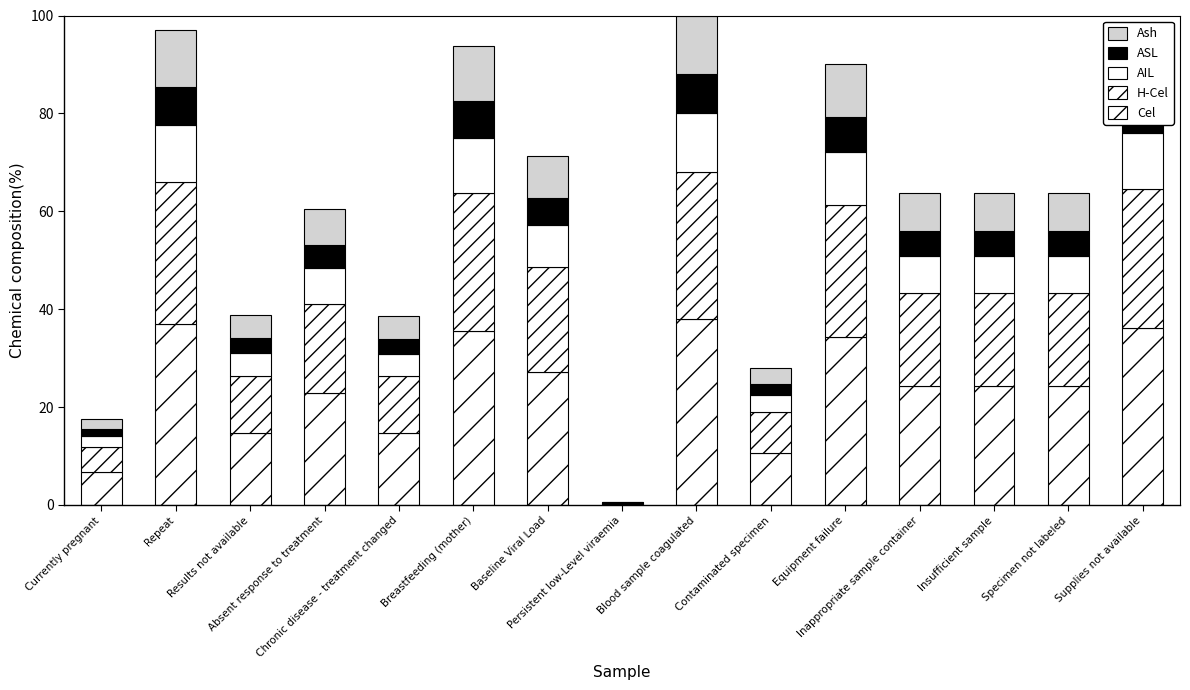

Is it true that AIL equals 10.8 at Equipment failure?

True